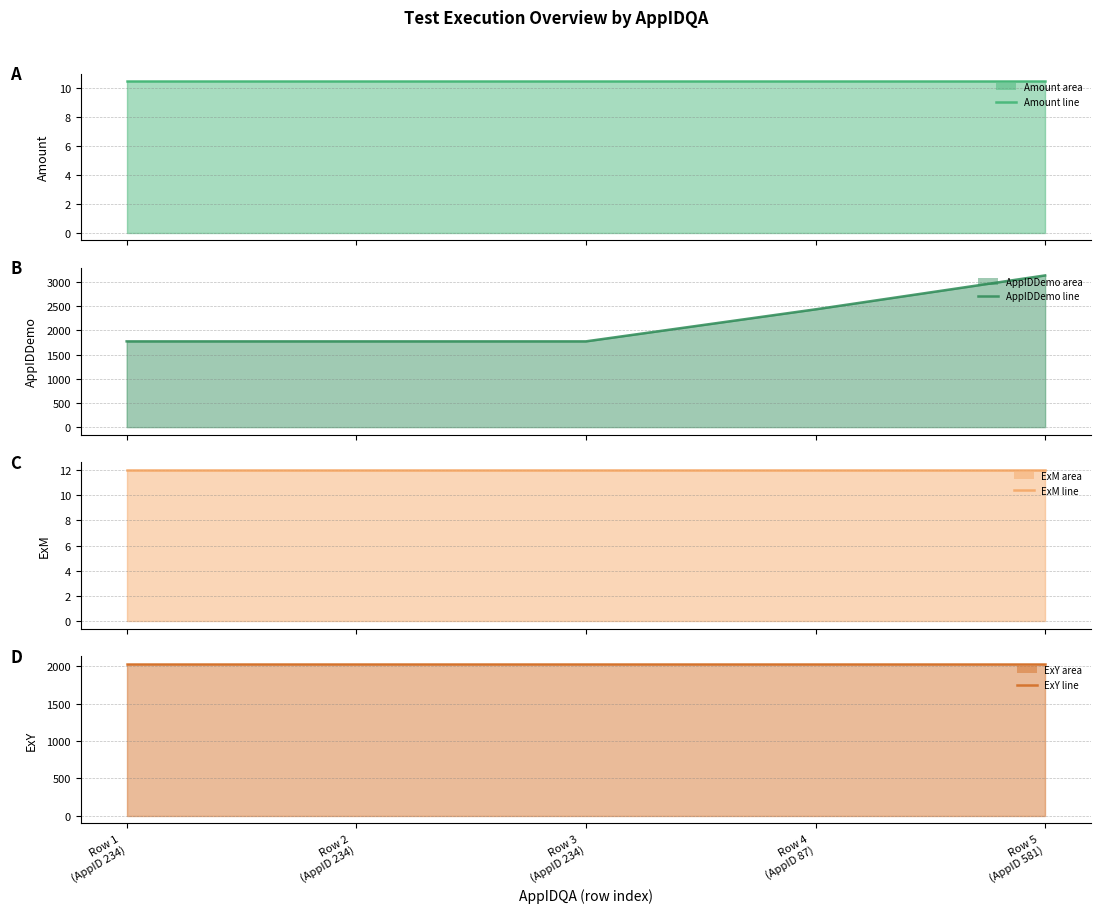

The value of ExM (line) at Row 4
(AppID 87) is 4.1. True or false?

False